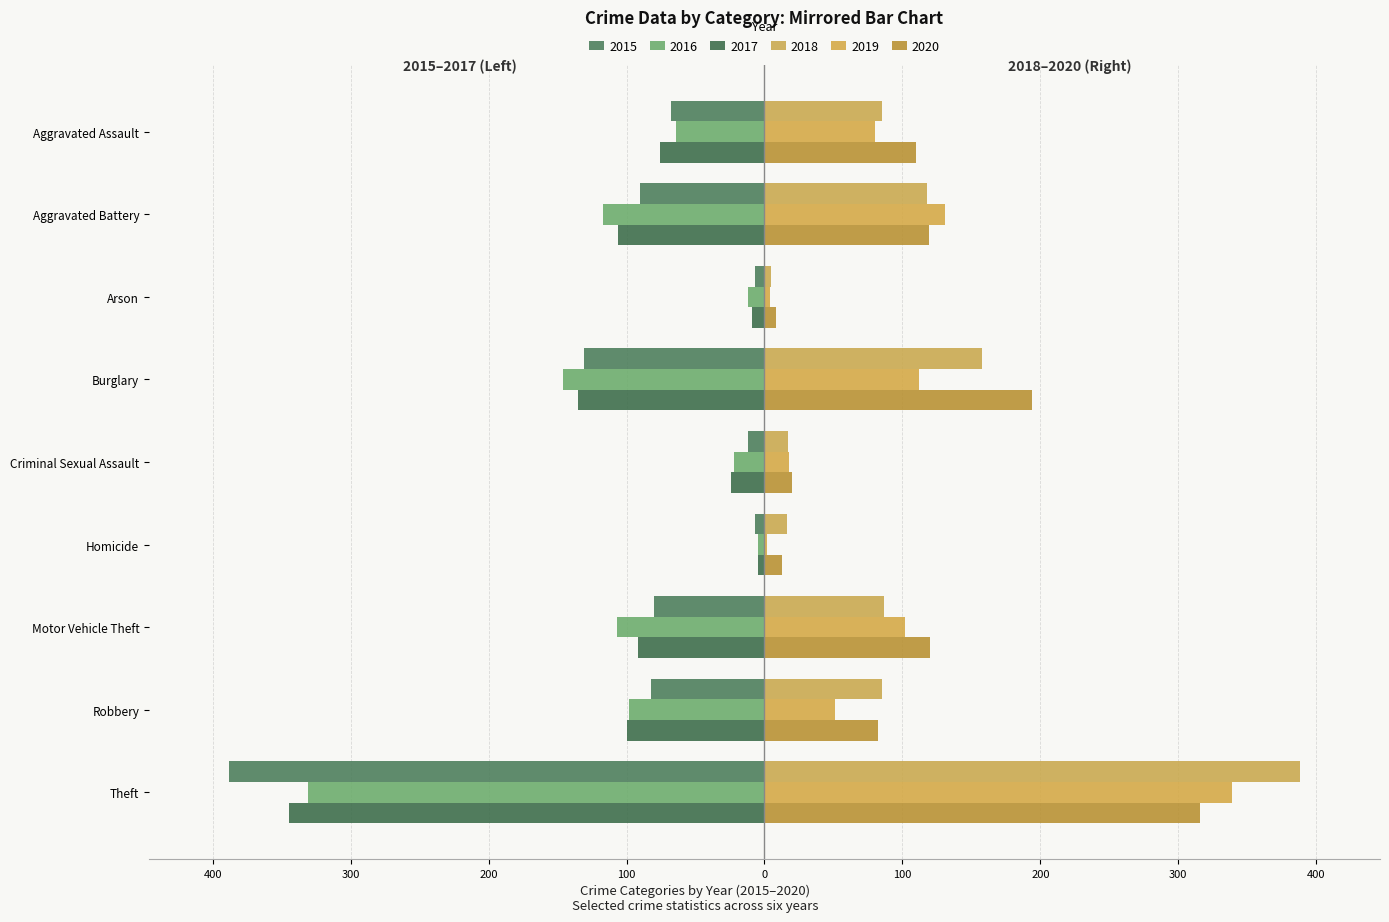

What is the sum of the 2018 values at Theft and Criminal Sexual Assault?

405